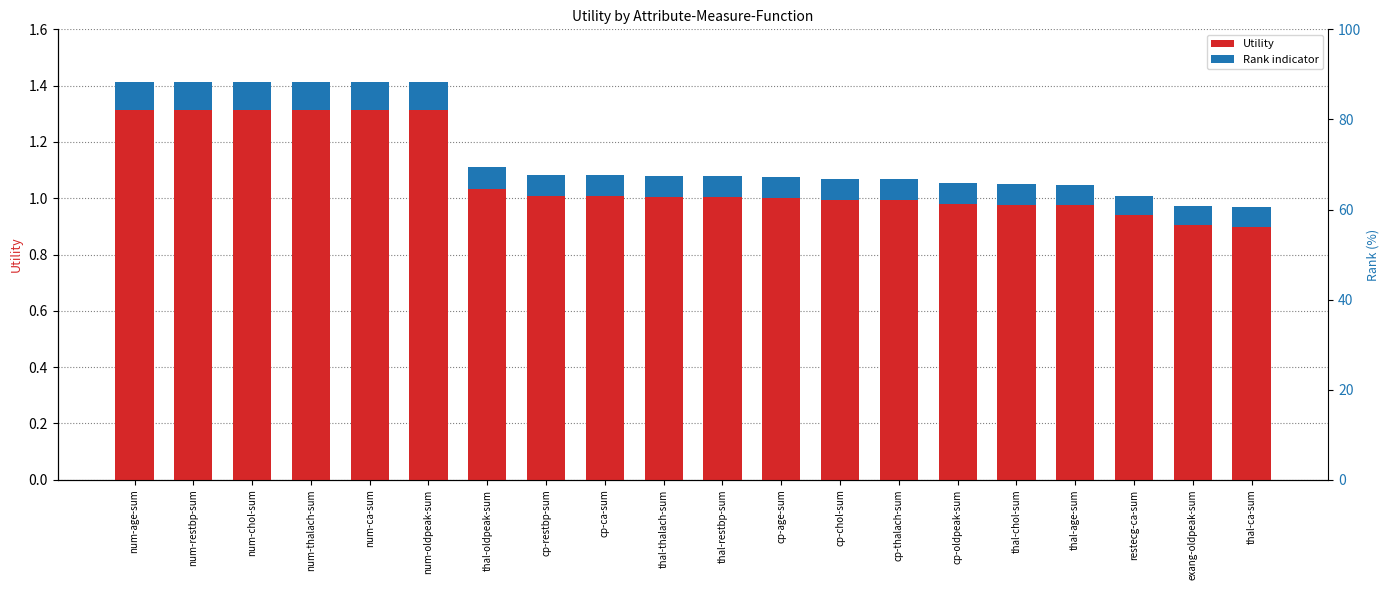

Which has a higher value, cp-oldpeak-sum or cp-chol-sum?

cp-chol-sum